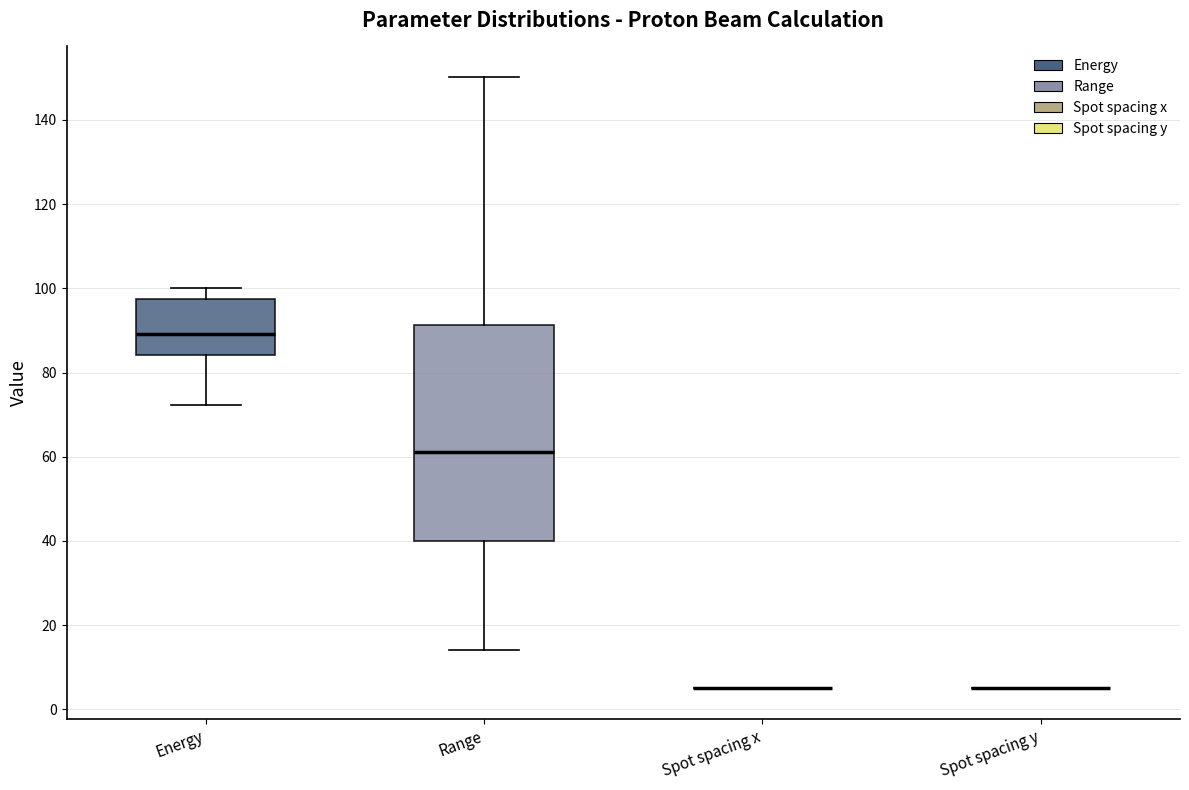

Reading left to right, transcribe this box plot: for each box, give where its median line is, the range the box spans, and where its two whiskers end, as read against the y-axis. The values are not printed on the chart, so give them approximately, as read against the axis.

Energy: median 90, box 84 to 98, whiskers 72 to 100
Range: median 62, box 40 to 92, whiskers 14 to 150
Spot spacing x: box collapsed to a line at 6, whiskers 4 to 6
Spot spacing y: box collapsed to a line at 6, whiskers 4 to 6